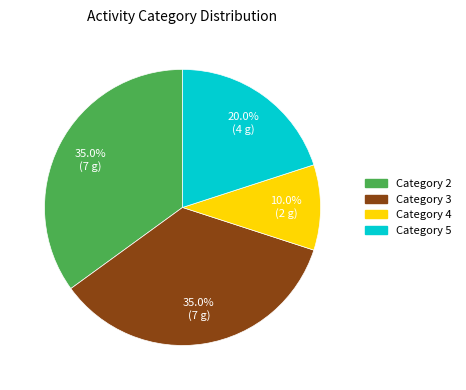

How many segments does this pie chart have?

4